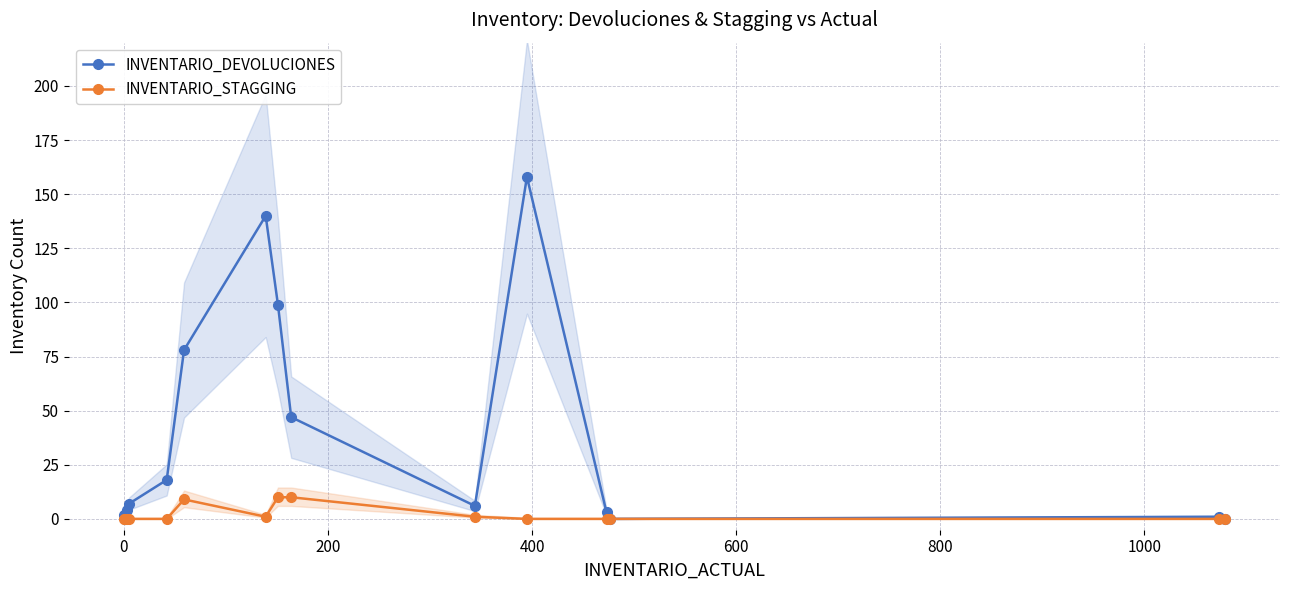

What is the highest value of the INVENTARIO_DEVOLUCIONES series?

158